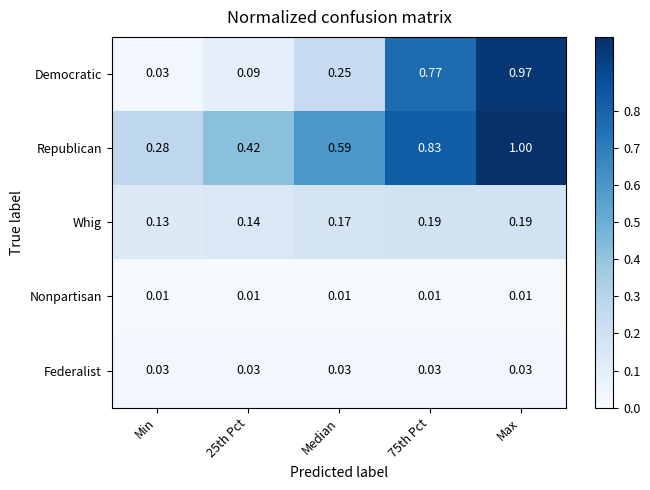

Rank the series by their maximum value, from lowest to highest.

Nonpartisan, Federalist, Whig, Democratic, Republican